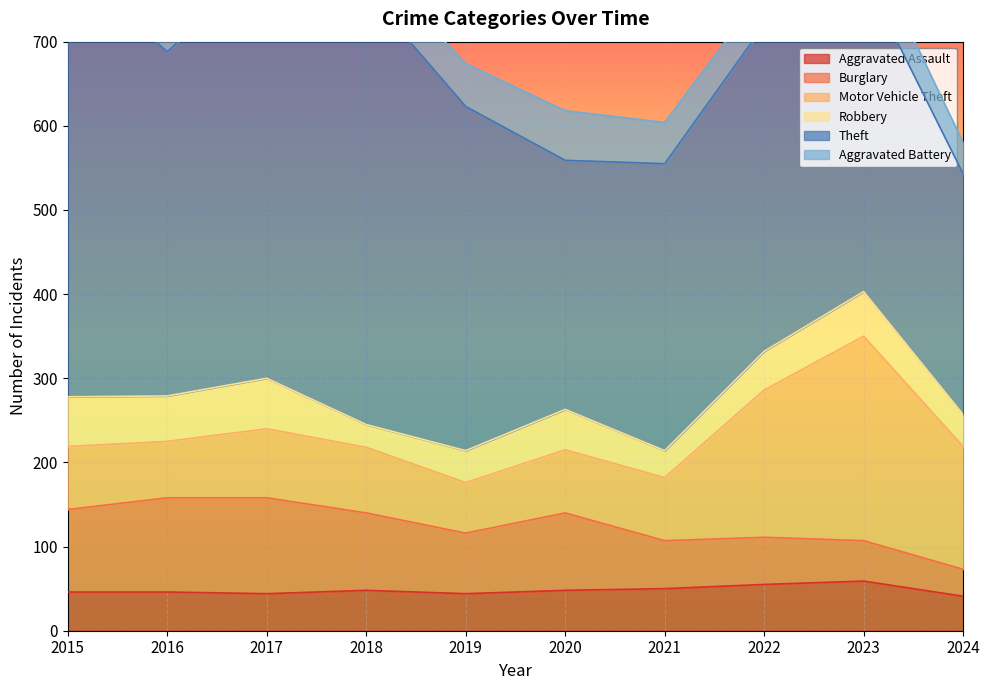

Which series changed the most between 2015 and 2018?

Robbery